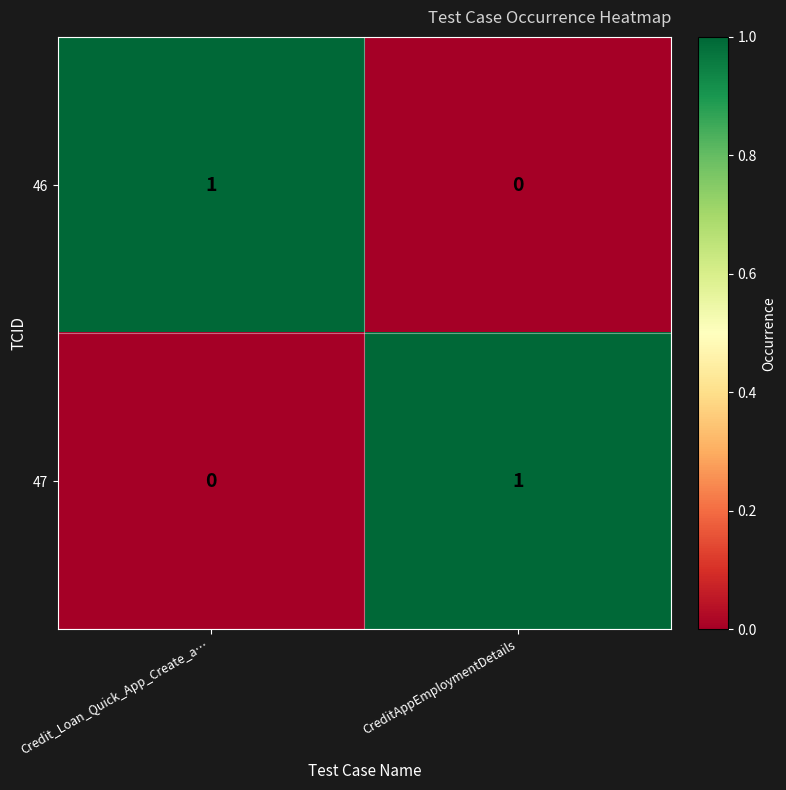

Is it true that 47 equals 1 at CreditAppEmploymentDetails?

True